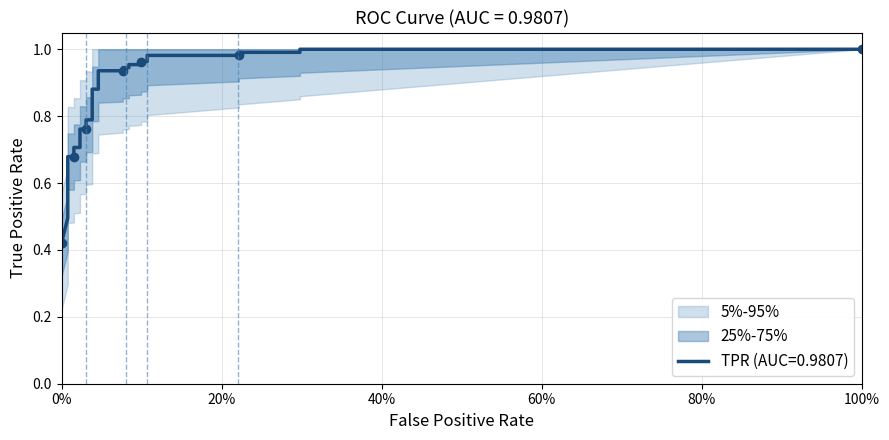

How many distinct data groups are displayed?

1